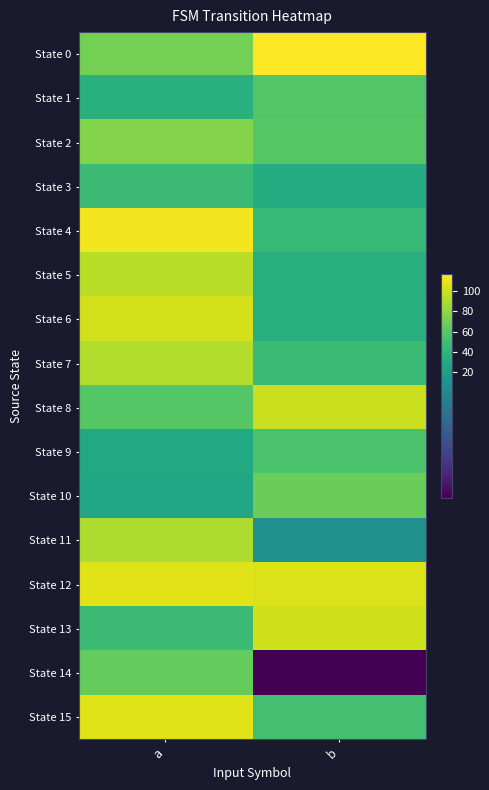

Reading left to right, transcribe all the data shown in this chart.

State 0: a=71	b=117
State 1: a=37	b=58
State 2: a=76	b=60
State 3: a=48	b=33
State 4: a=113	b=44
State 5: a=94	b=35
State 6: a=103	b=36
State 7: a=92	b=47
State 8: a=59	b=99
State 9: a=31	b=55
State 10: a=29	b=68
State 11: a=90	b=7
State 12: a=107	b=105
State 13: a=48	b=101
State 14: a=65	b=4
State 15: a=106	b=51